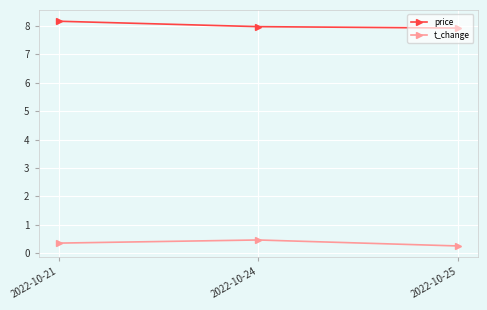

List the series in order of their peak value, lowest first.

t_change, price